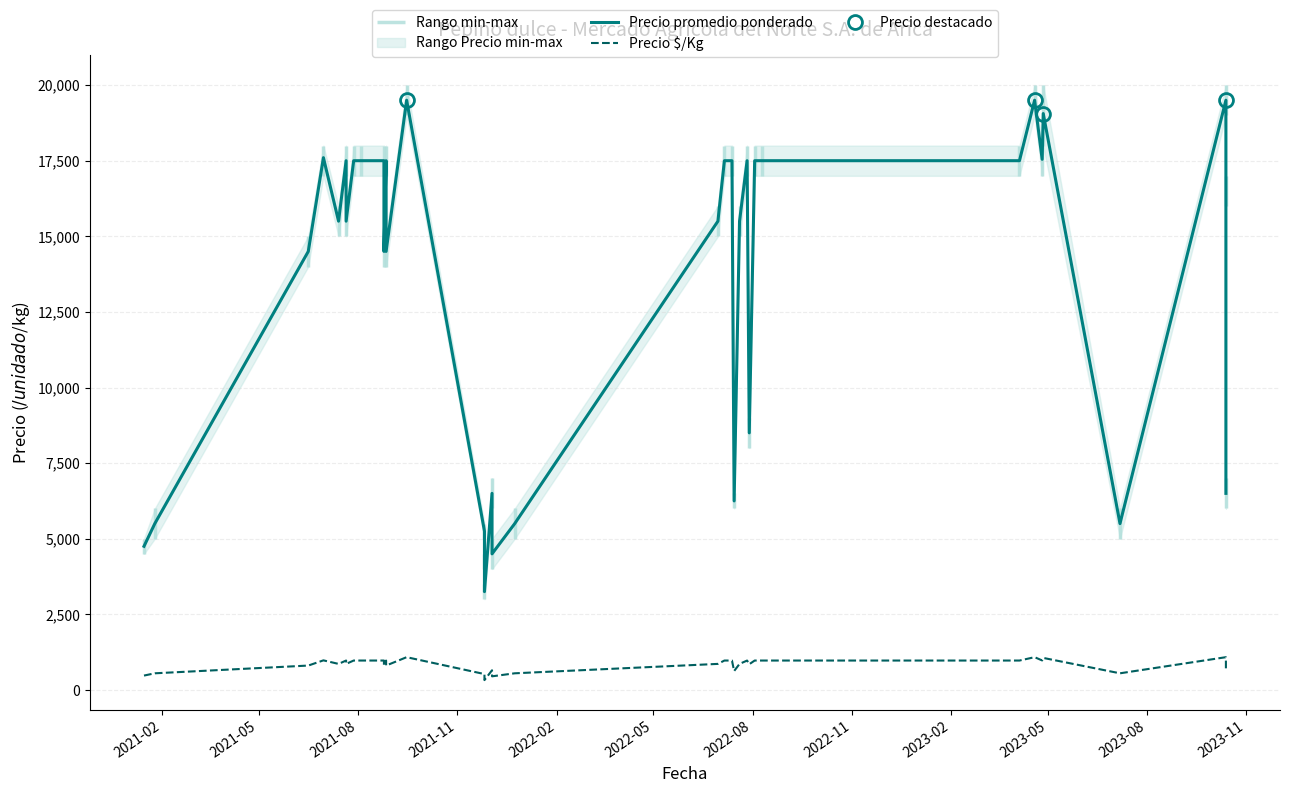

True or false: Precio promedio ponderado and Precio $/Kg intersect in this chart.

False